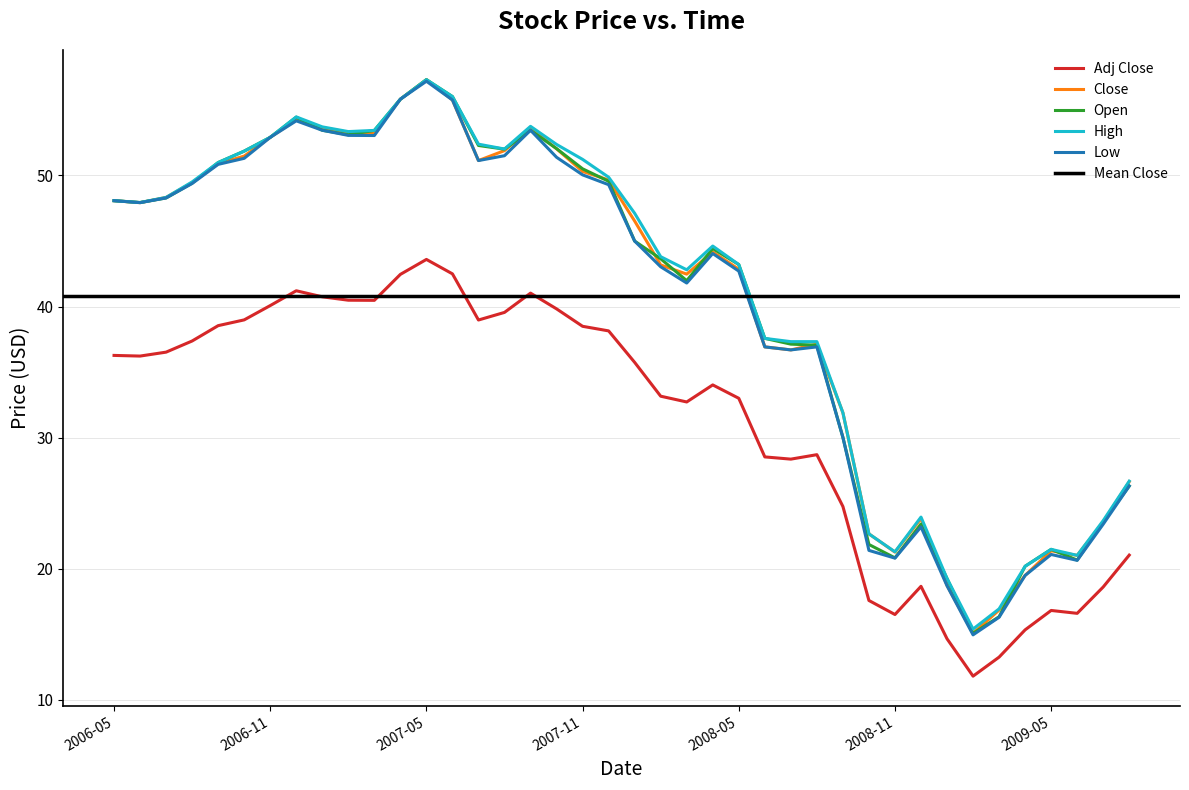

What value does the Low series have at 2009-07?

23.4